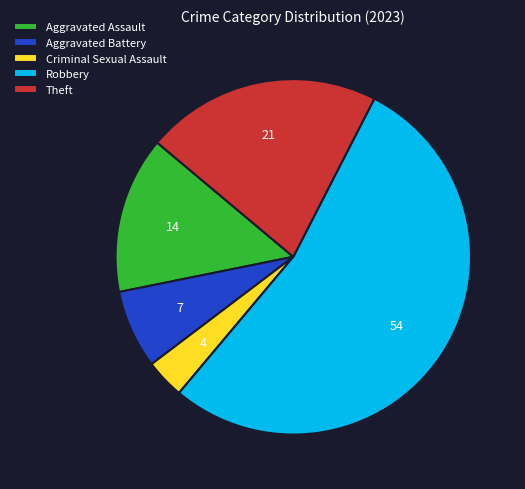

Is it true that Aggravated Battery is 7% of the pie?

True